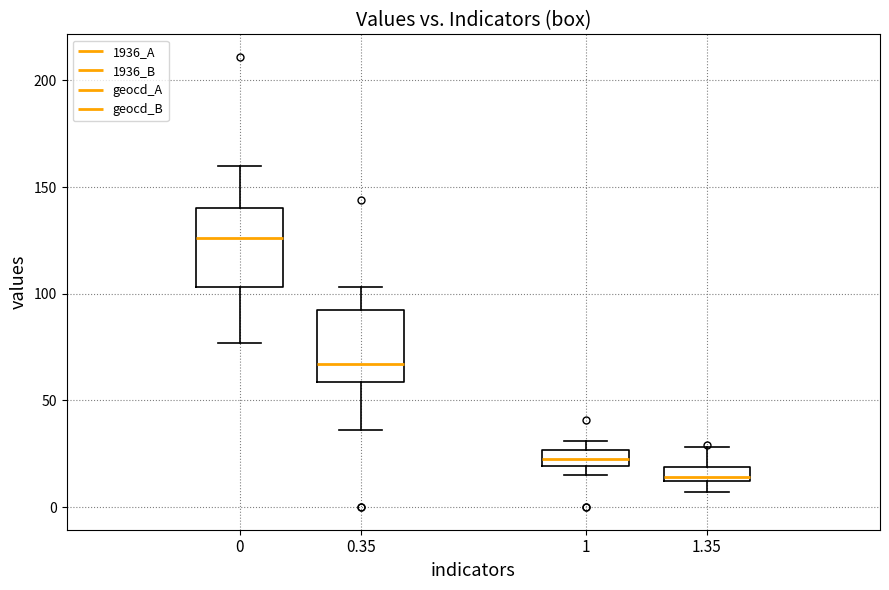

Where is the lower edge of the box at x = 1.35 on the y-axis? The values are not printed on the chart, so give them approximately, as read against the axis.

15